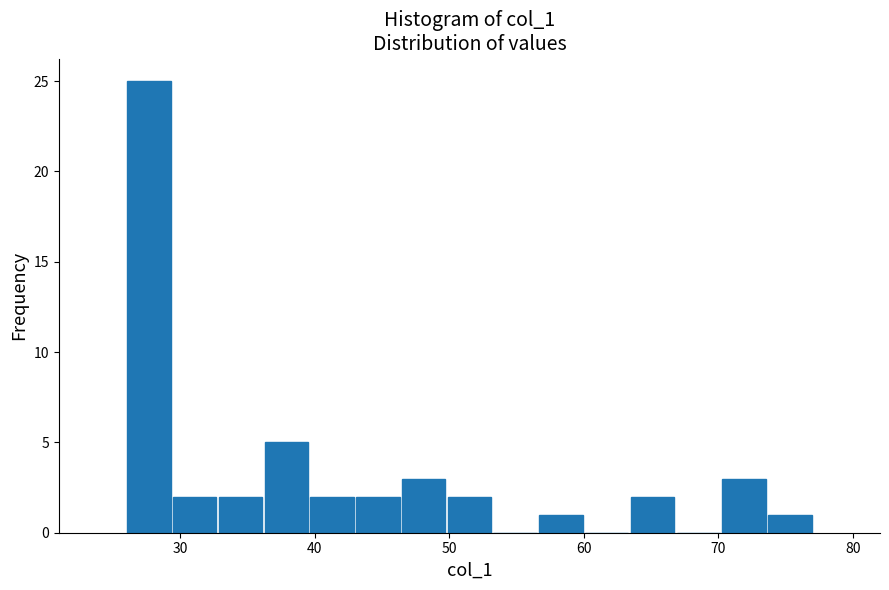

Read against the x-axis, roughly where is the centre of the tallest bar?

28